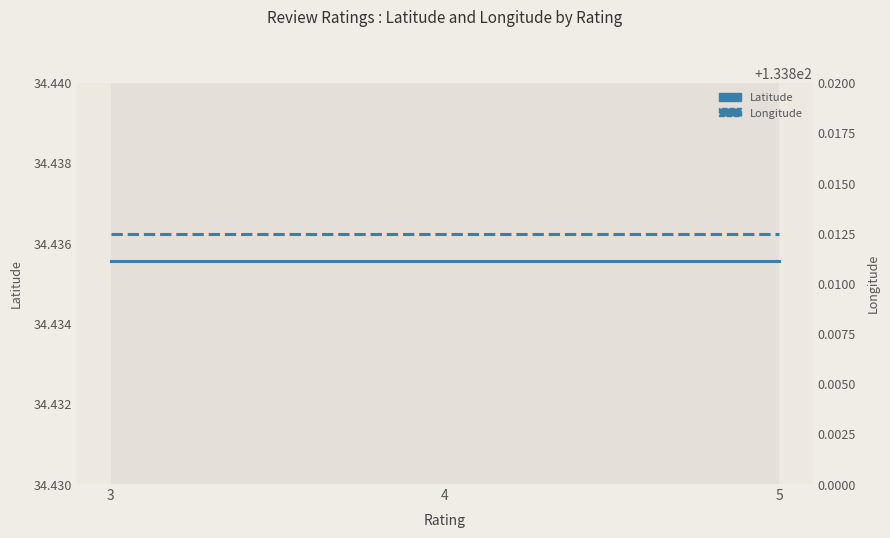

How many lines are shown in the chart?

2